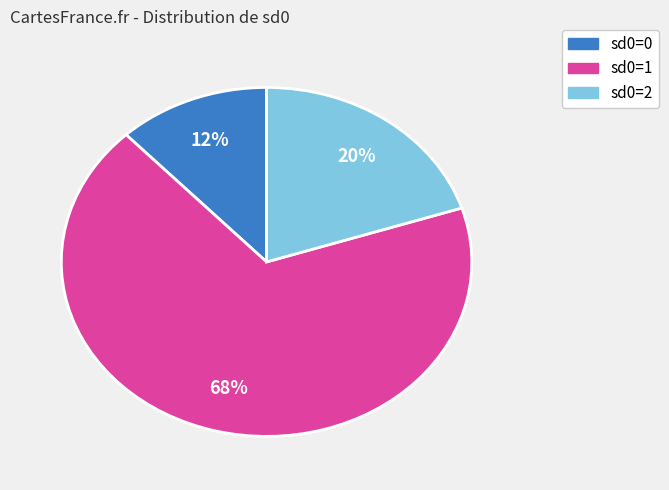

How many slices are in this pie chart?

3